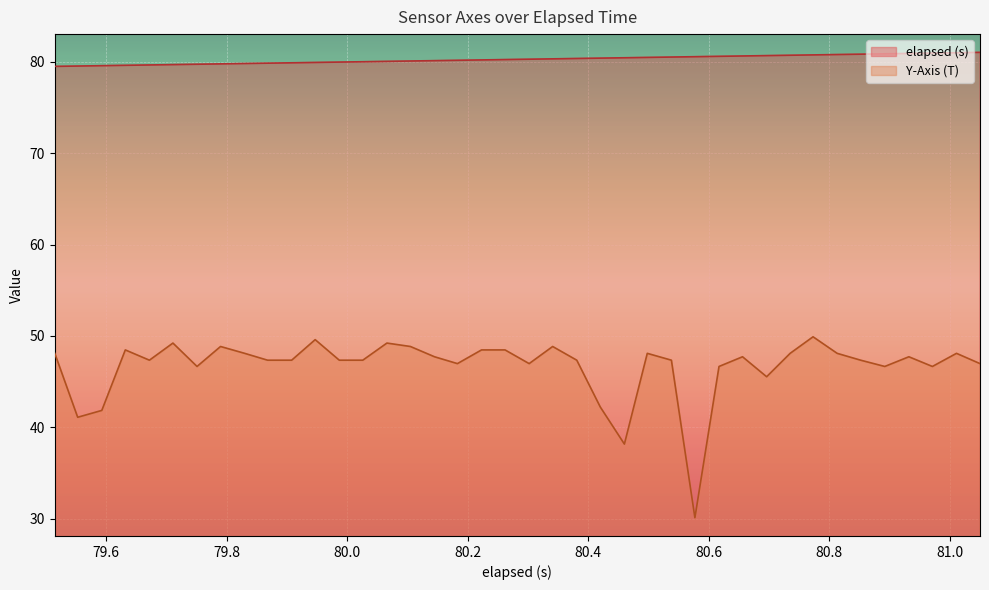

True or false: elapsed (s) and Y-Axis (T) intersect in this chart.

False